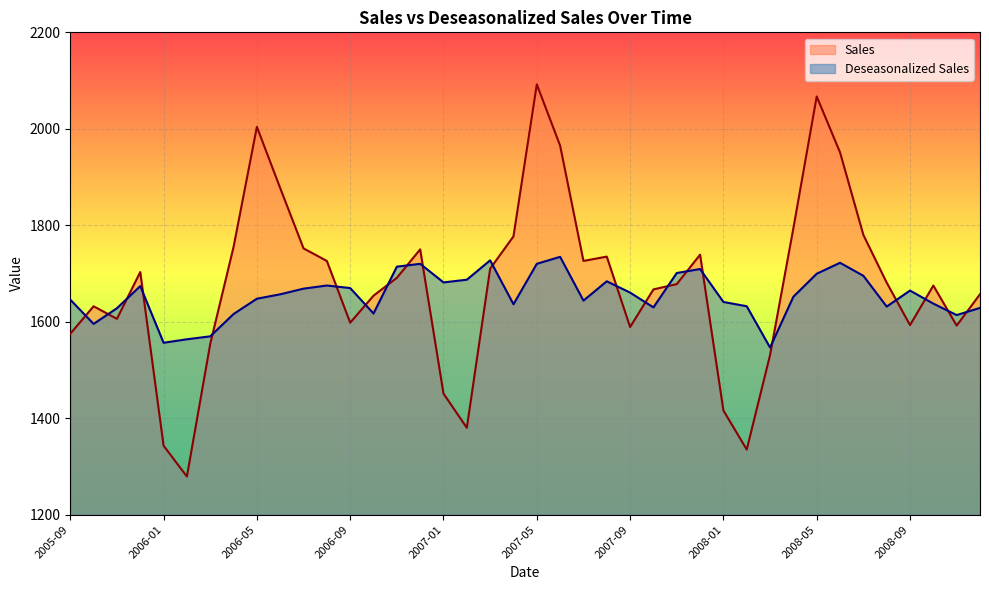

What value does the Sales series have at 2006-03?

1554.0